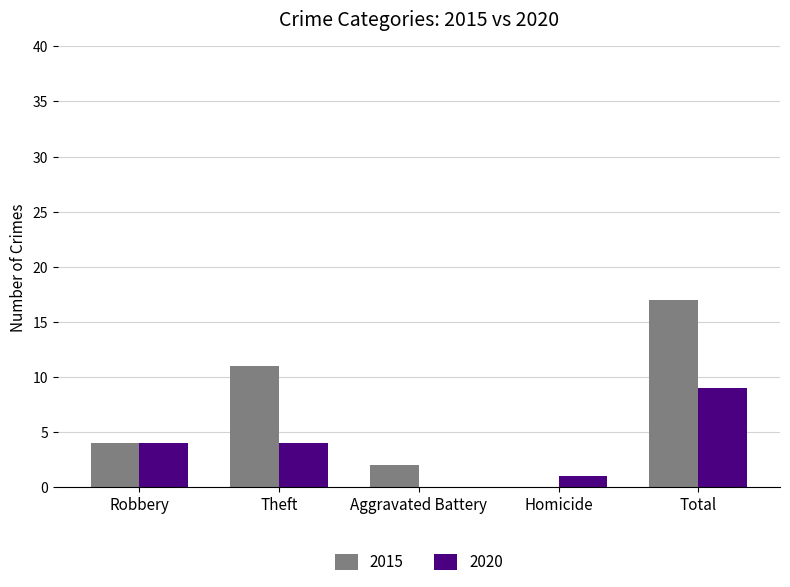

What is the sum of all 2015 values?

34